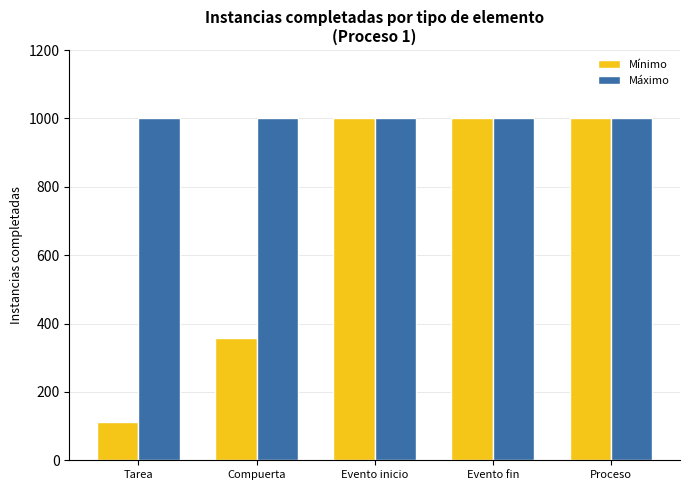

What is the difference between the maximum and second lowest values in the Mínimo series?

642